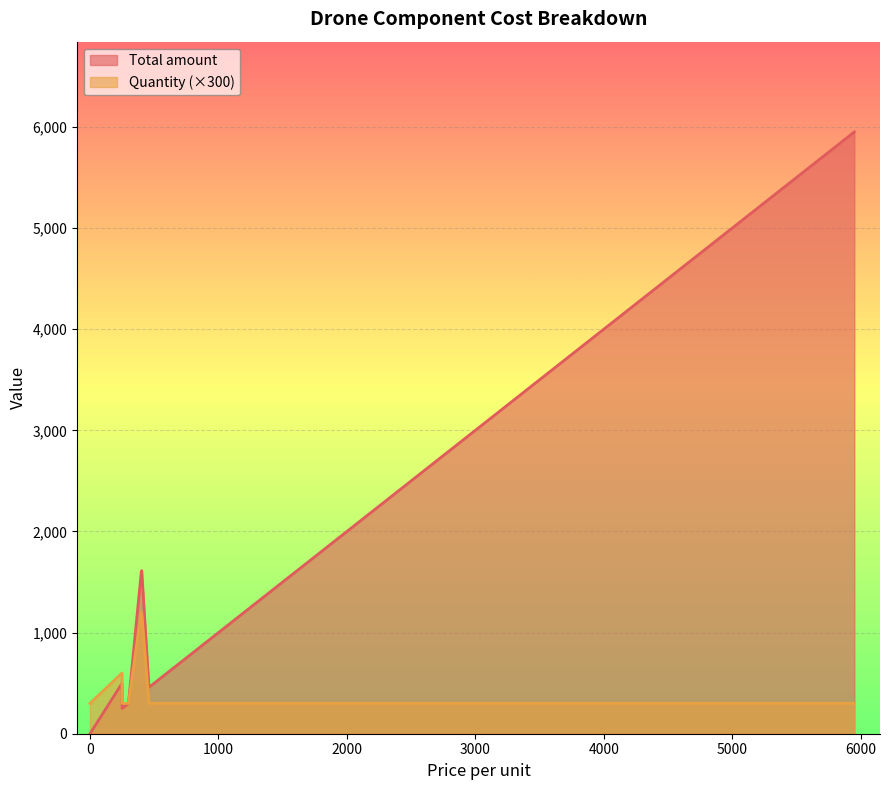

List the series in order of their peak value, highest first.

Total amount, Quantity (×300)